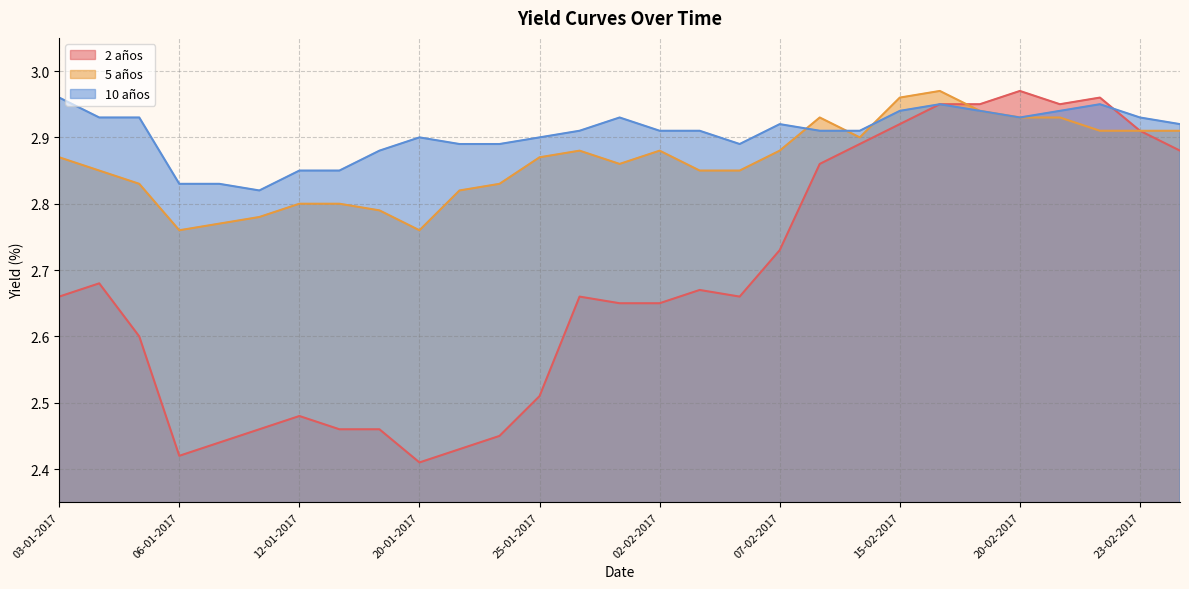

How many times do 10 años and 5 años cross each other?

3